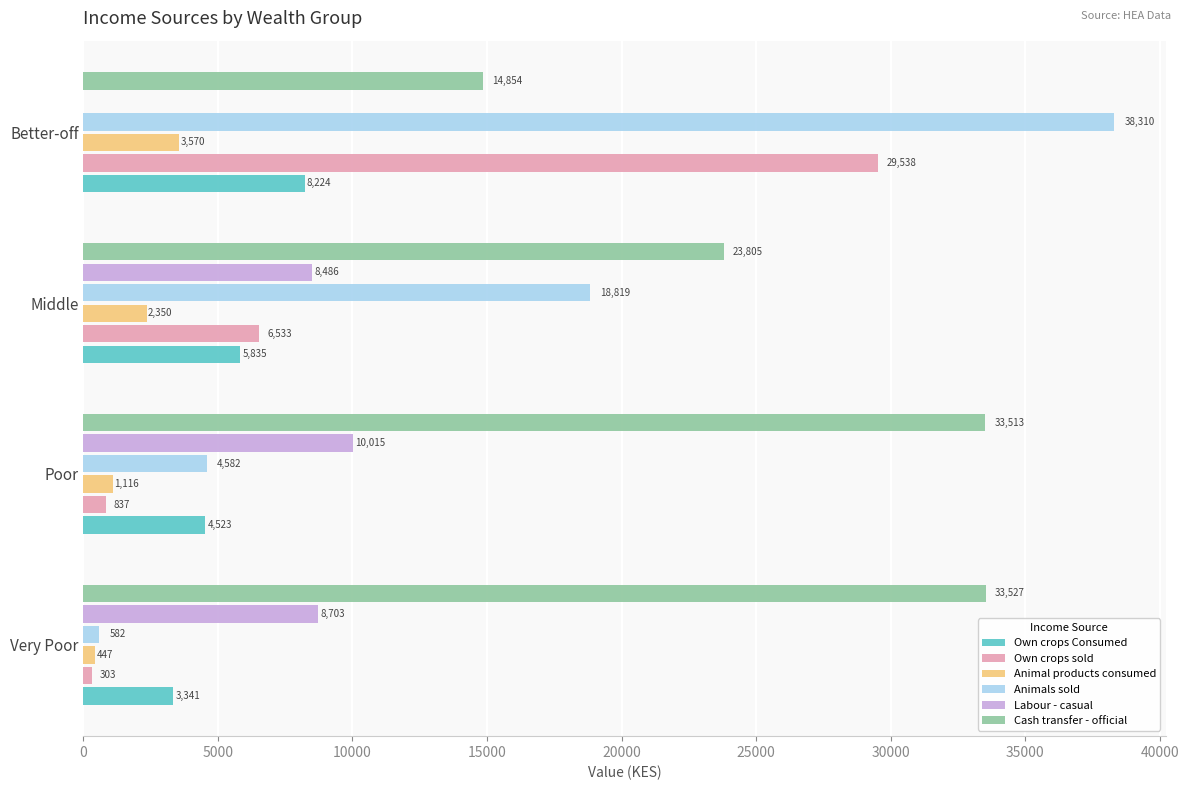

Which series changed the most between Very Poor and Better-off?

Animals sold